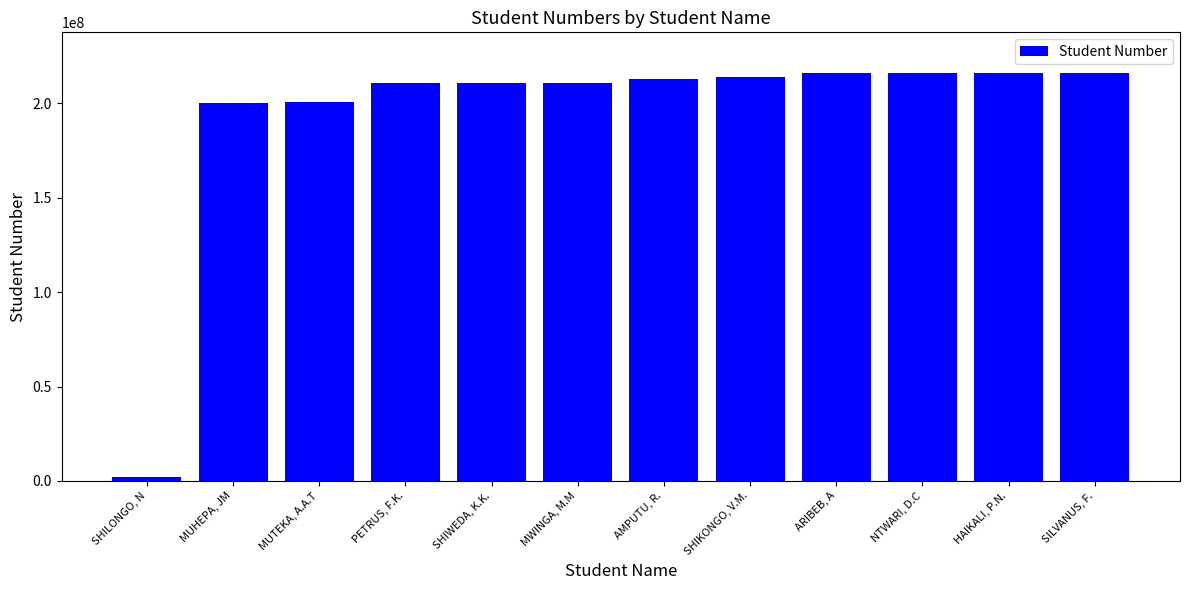

Rank the categories by value from highest to lowest.

SILVANUS, F., HAIKALI, P.N., NTWARI, D.C, ARIBEB, A, SHIKONGO, V.M., AMPUTU, R., MWINGA, M.M, SHIWEDA, K.K., PETRUS, F.K., MUTEKA, A.A.T, MUHEPA, JM, SHILONGO, N